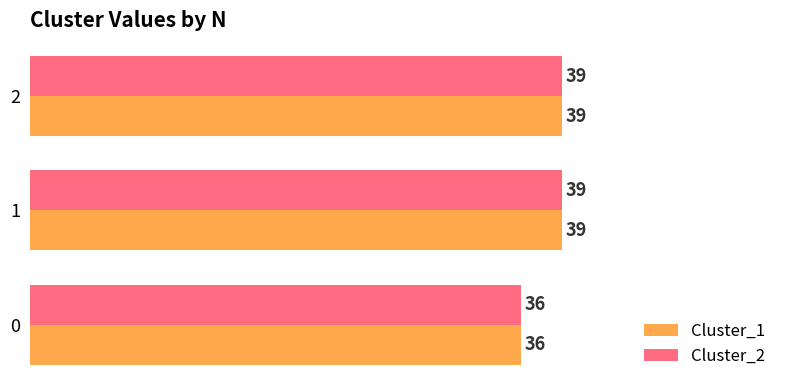

Is the value of Cluster_2 at 0 greater than the value of Cluster_1 at 1?

No